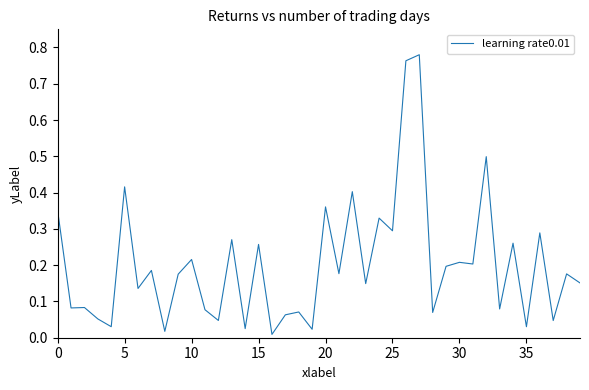

Is this an area chart (filled region under the line)?

No